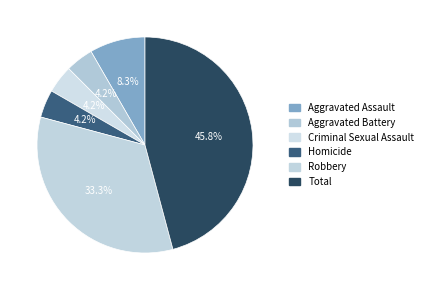

Is it true that Criminal Sexual Assault is 4% of the pie?

True